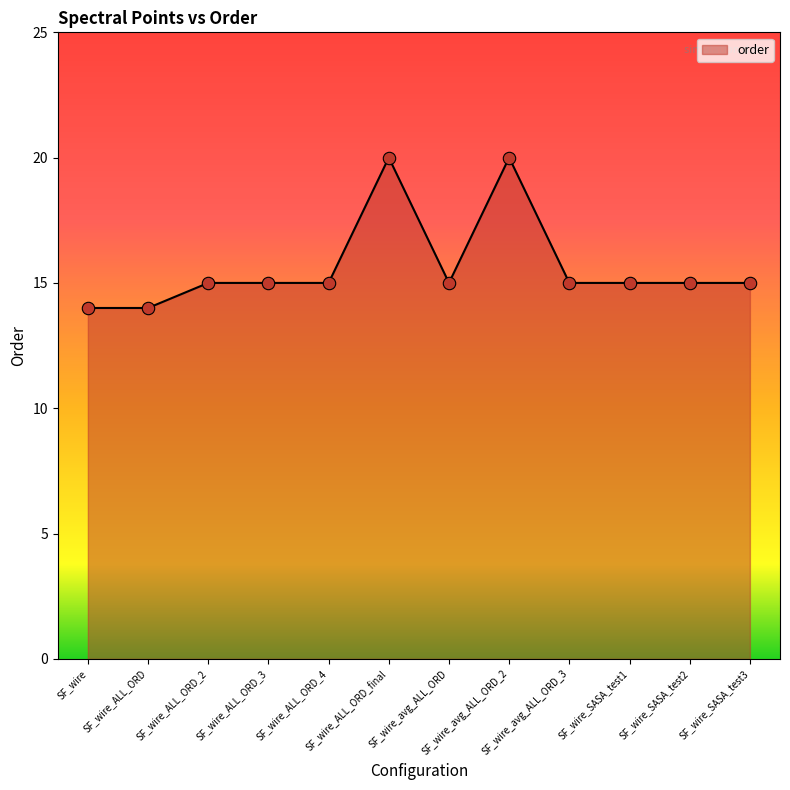

What is the change in value from SF_wire_ALL_ORD_final to SF_wire_avg_ALL_ORD_3?

-5